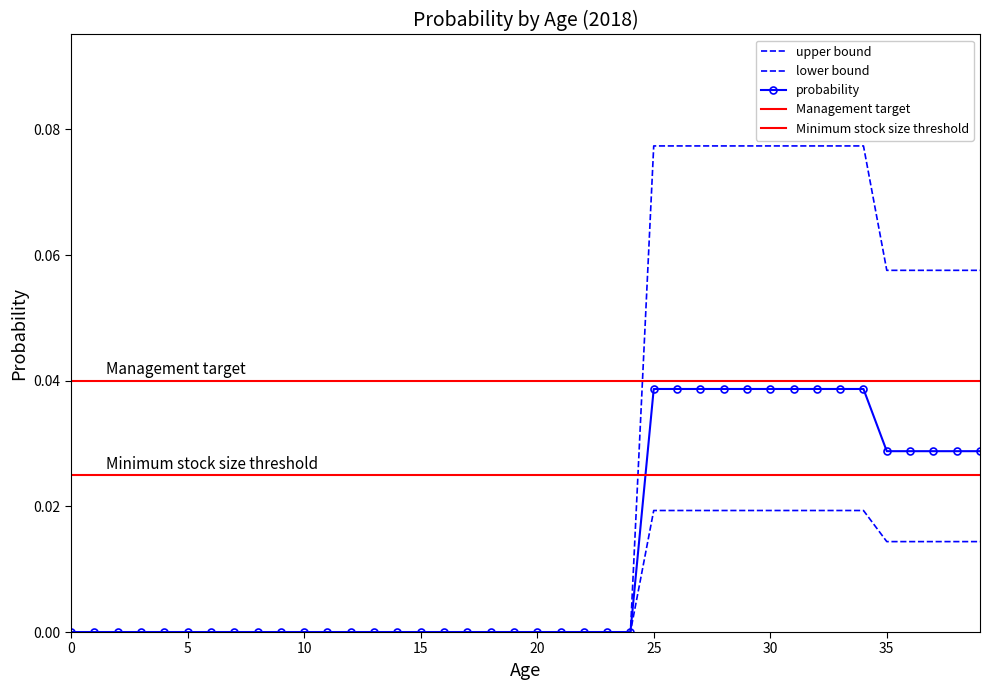

Is the value of probability at 10 greater than the value of lower at 15?

No